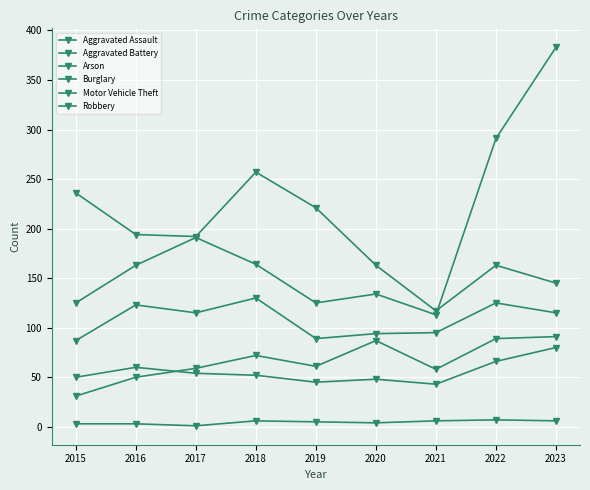

Between 2015 and 2017, which series saw the biggest shift?

Motor Vehicle Theft